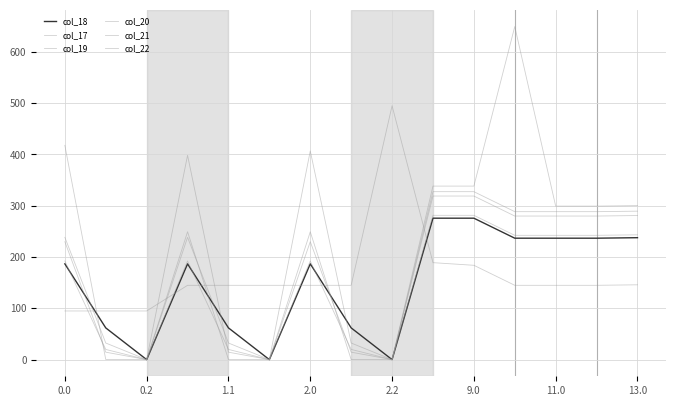

Between which two adjacent categories do col_17 and col_18 first intersect?

0.0 and 0.2